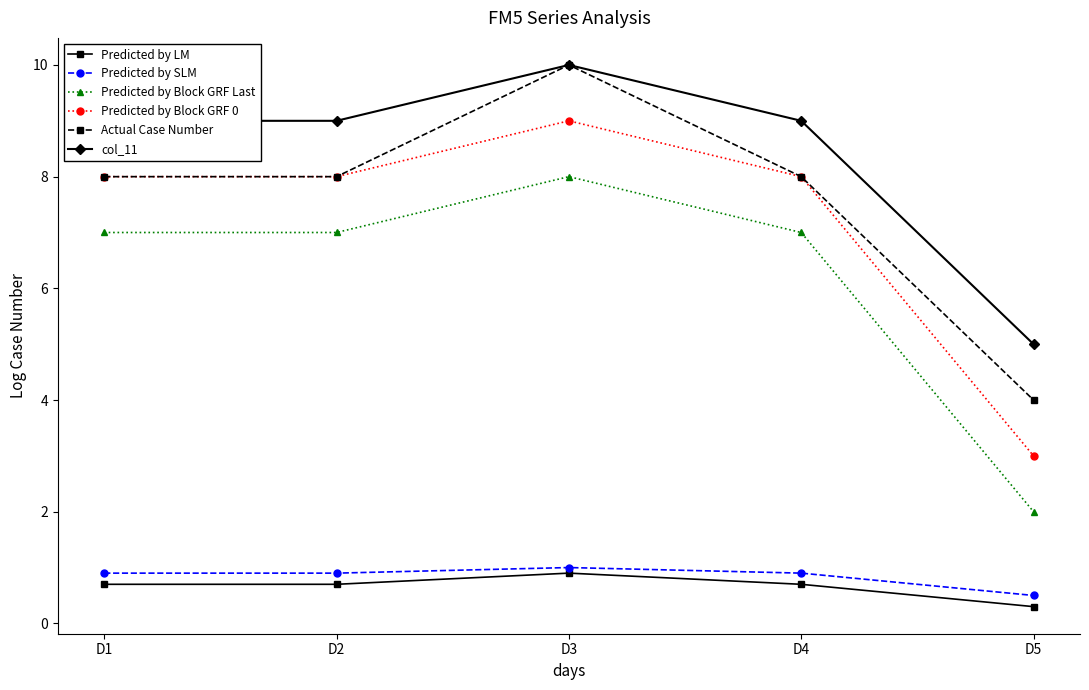

In col_11, how many points are higher than both neighbors (excluding endpoints)?

1